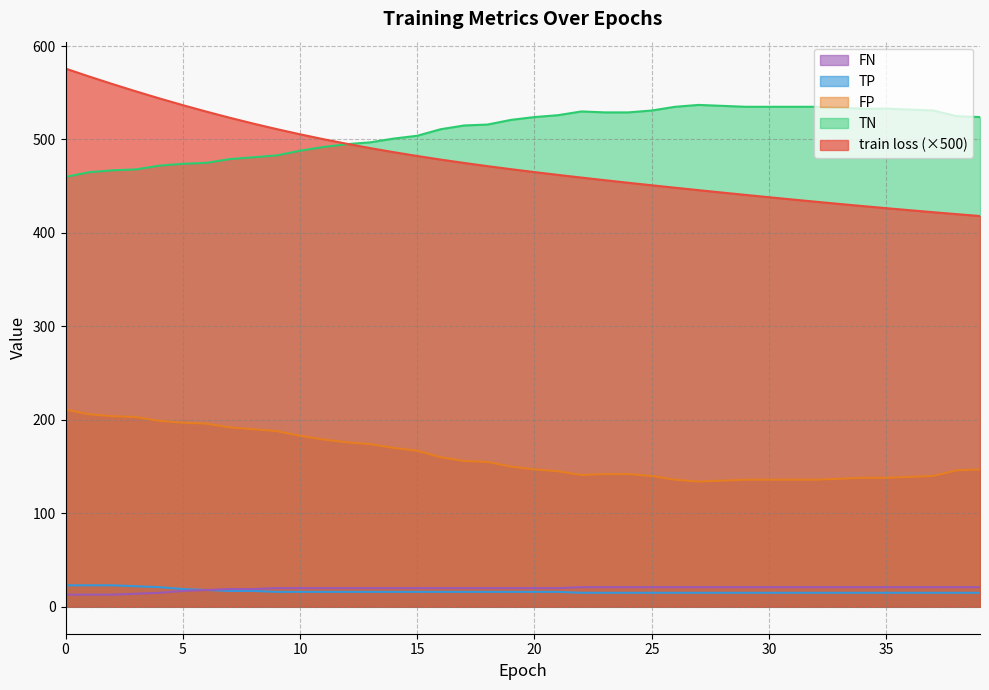

Reading right to left, transcribe all the data shown in this chart.

train loss: 418.1	420.1	422.2	424.3	426.5	428.8	431.1	433.4	435.8	438.2	440.7	443.2	445.8	448.4	451.0	453.7	456.4	459.2	462.1	465.1	468.2	471.5	474.9	478.5	482.3	486.4	490.8	495.4	500.3	505.6	511.1	517.1	523.3	529.9	536.8	544.0	551.5	559.3	567.5	575.9
TP: 15.0	15.0	15.0	15.0	15.0	15.0	15.0	15.0	15.0	15.0	15.0	15.0	15.0	15.0	15.0	15.0	15.0	15.0	16.0	16.0	16.0	16.0	16.0	16.0	16.0	16.0	16.0	16.0	16.0	16.0	16.0	17.0	17.0	18.0	19.0	21.0	22.0	23.0	23.0	23.0
TN: 524.0	525.0	531.0	532.0	533.0	533.0	534.0	535.0	535.0	535.0	535.0	536.0	537.0	535.0	531.0	529.0	529.0	530.0	526.0	524.0	521.0	516.0	515.0	511.0	504.0	501.0	497.0	495.0	492.0	488.0	483.0	481.0	479.0	475.0	474.0	472.0	468.0	467.0	465.0	460.0
FP: 147.0	146.0	140.0	139.0	138.0	138.0	137.0	136.0	136.0	136.0	136.0	135.0	134.0	136.0	140.0	142.0	142.0	141.0	145.0	147.0	150.0	155.0	156.0	160.0	167.0	170.0	174.0	176.0	179.0	183.0	188.0	190.0	192.0	196.0	197.0	199.0	203.0	204.0	206.0	211.0
FN: 21.0	21.0	21.0	21.0	21.0	21.0	21.0	21.0	21.0	21.0	21.0	21.0	21.0	21.0	21.0	21.0	21.0	21.0	20.0	20.0	20.0	20.0	20.0	20.0	20.0	20.0	20.0	20.0	20.0	20.0	20.0	19.0	19.0	18.0	17.0	15.0	14.0	13.0	13.0	13.0